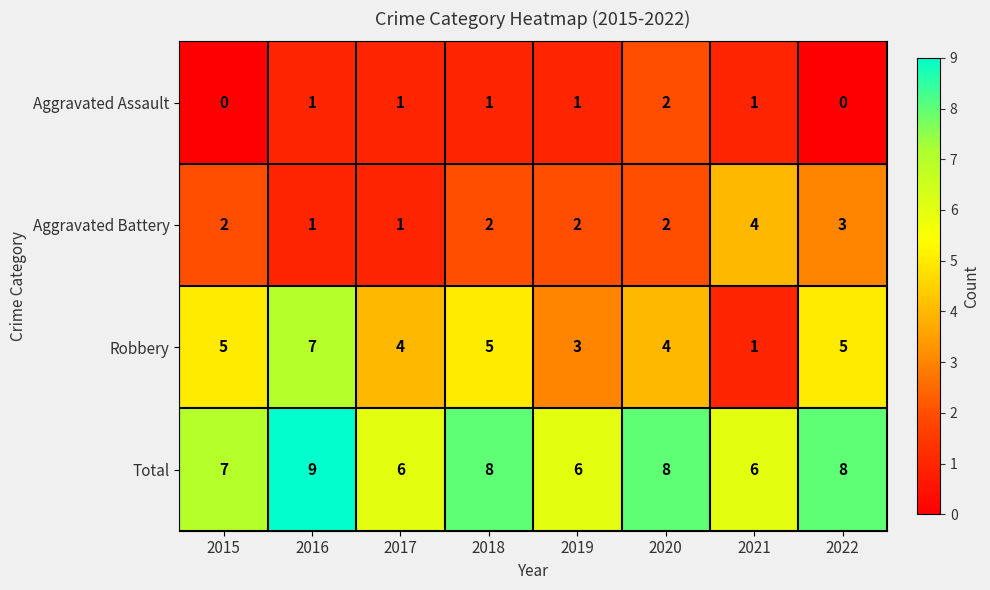

What is the sum of all Aggravated Assault values?

7